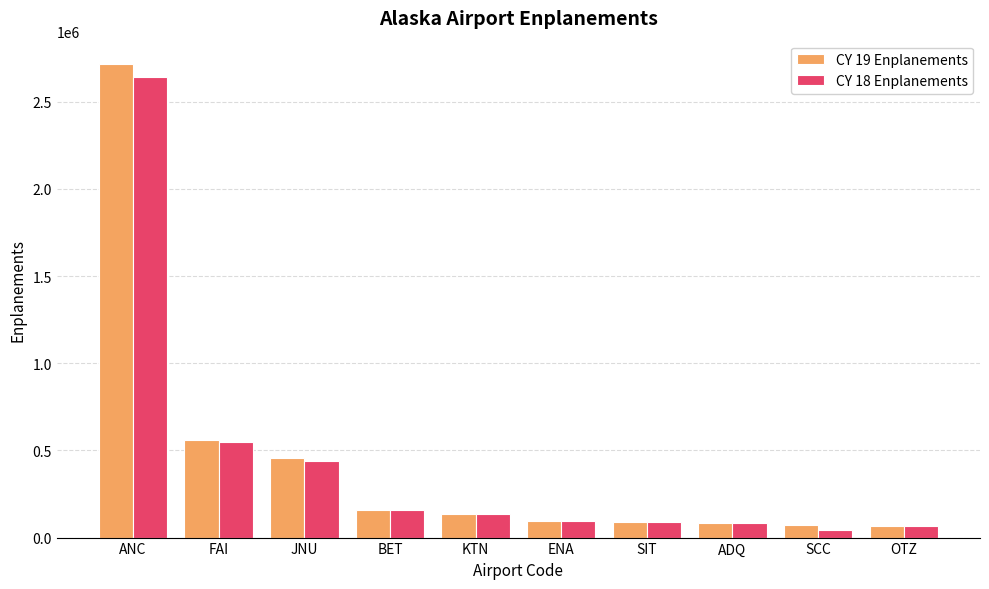

What is the label of the 2nd bar from the right?

SCC